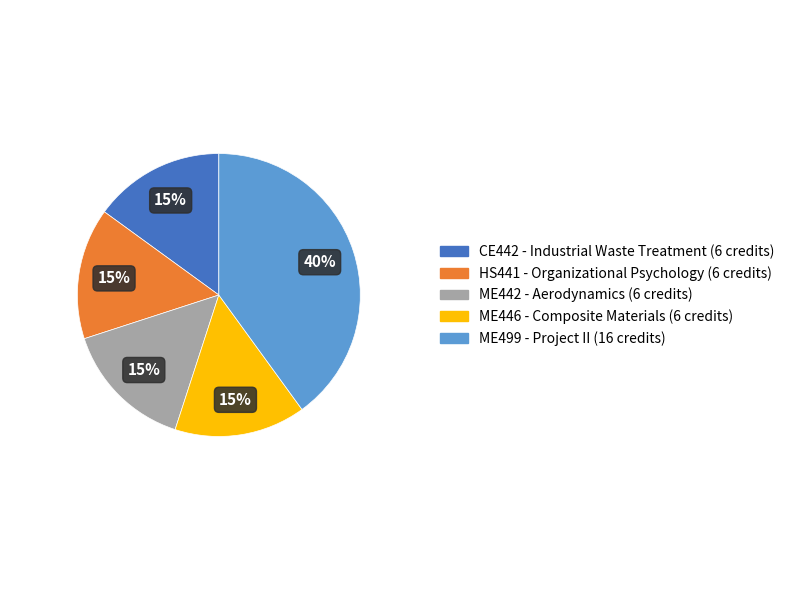

Does ME442 - Aerodynamics account for over 50% of the chart?

No